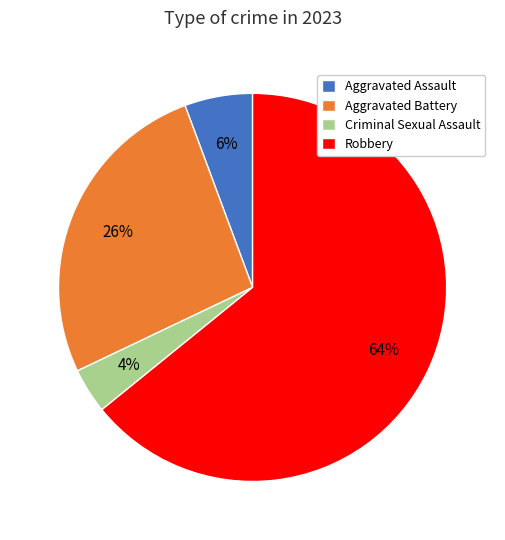

Between Criminal Sexual Assault and Aggravated Assault, which is larger?

Aggravated Assault